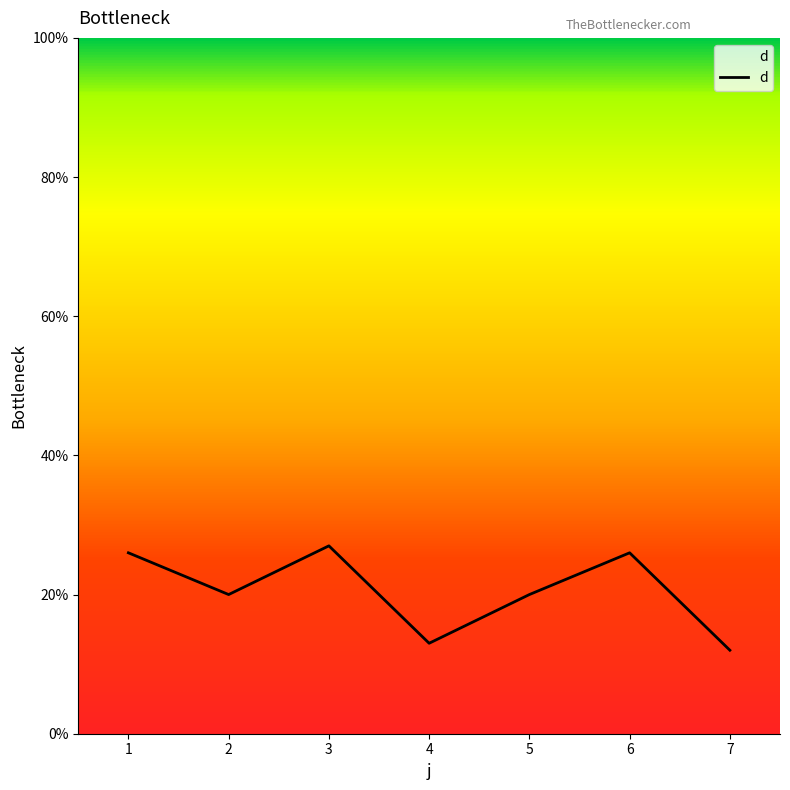

Where is the first local minimum?

2